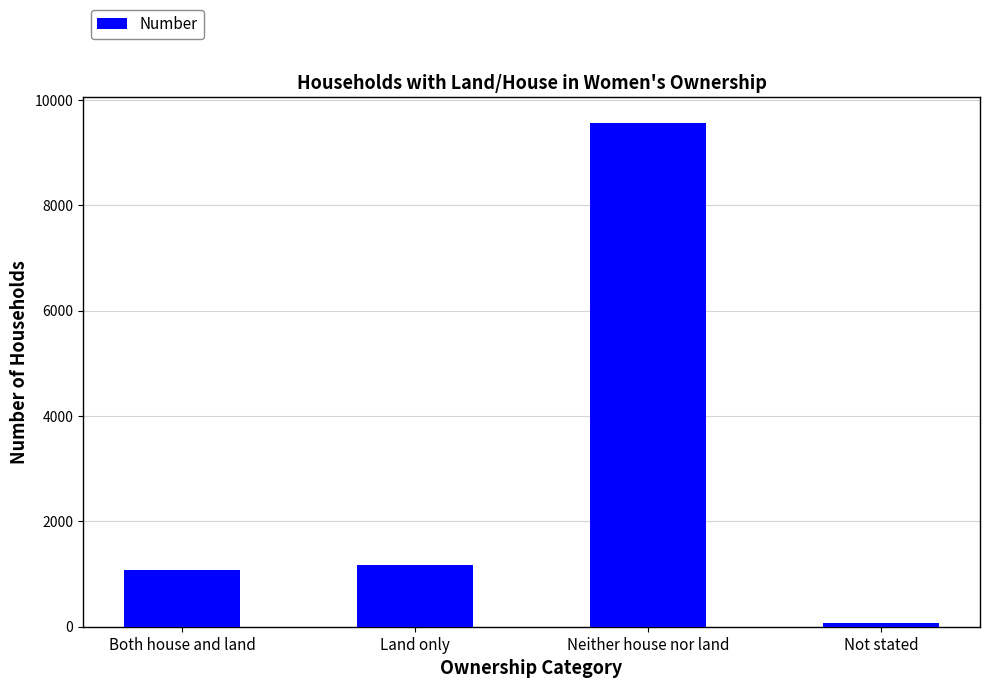

How many distinct data groups are displayed?

1